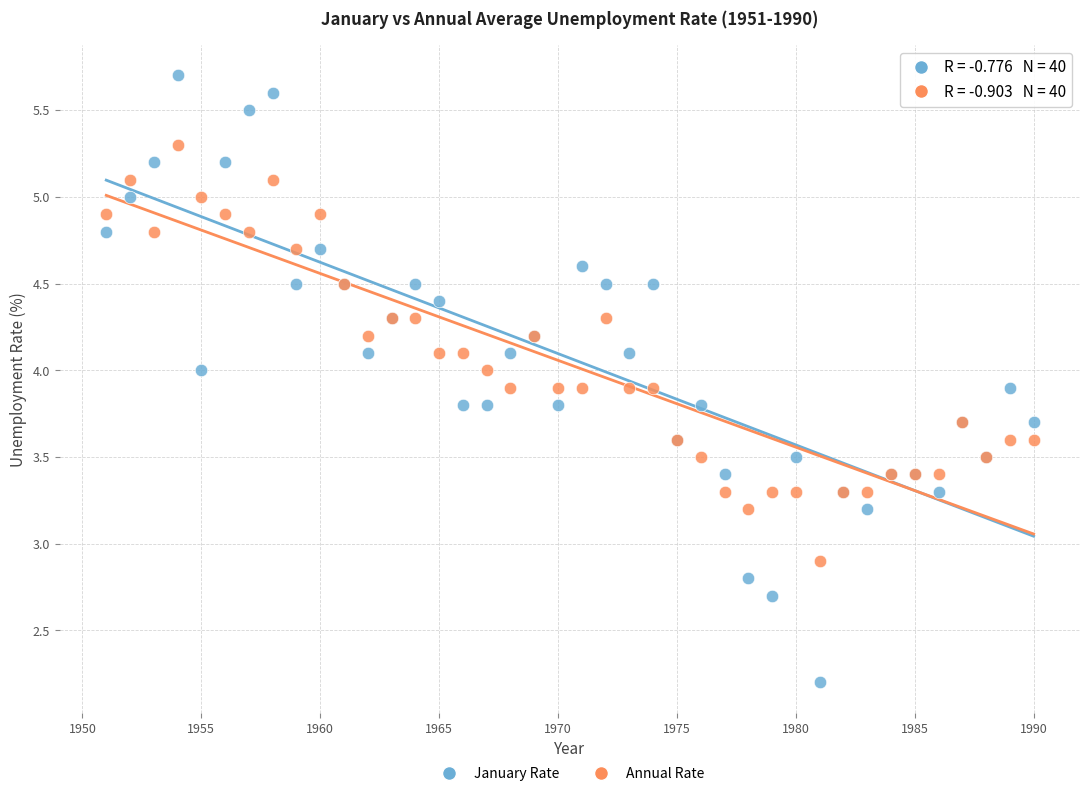

What is the X range (max minus min) for the scatter plot?

39.0